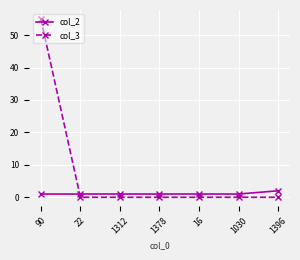

What is the label of the 6th point from the right?

22